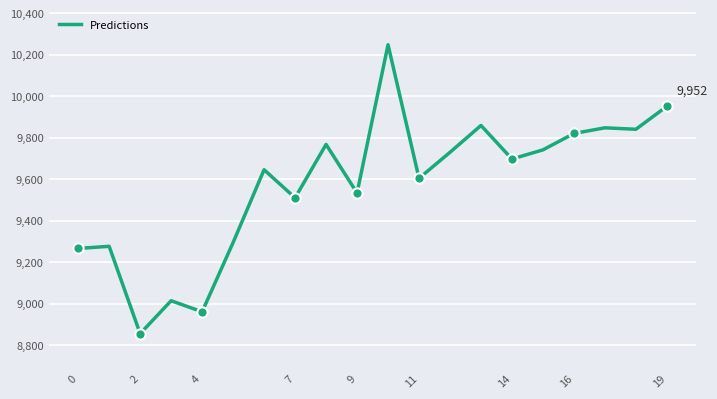

What is the minimum value shown in the chart?

8855.0